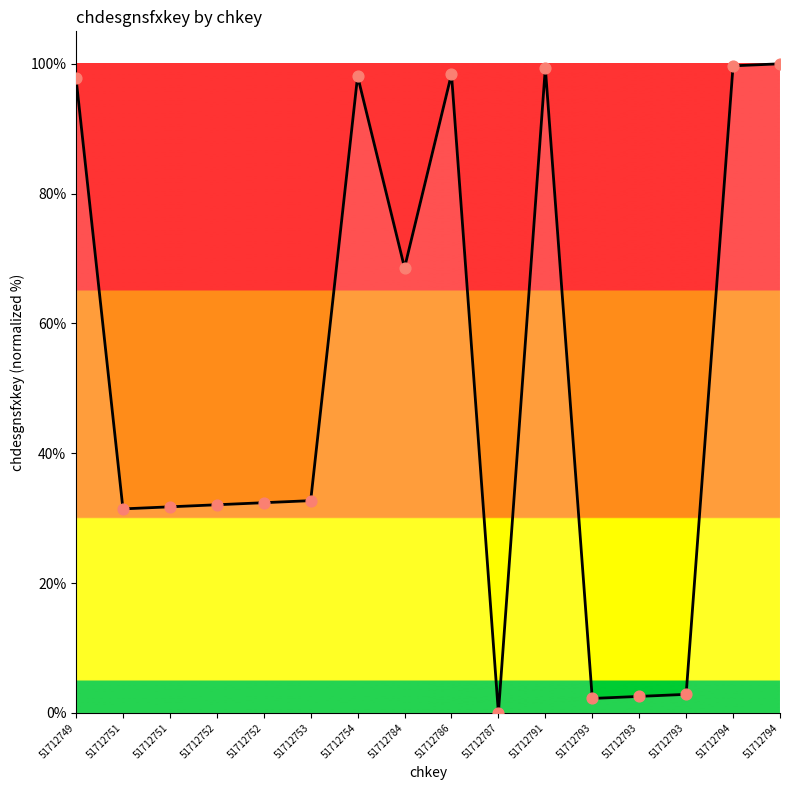

What is the change in value from 51712751 to 51712752?

+0.3